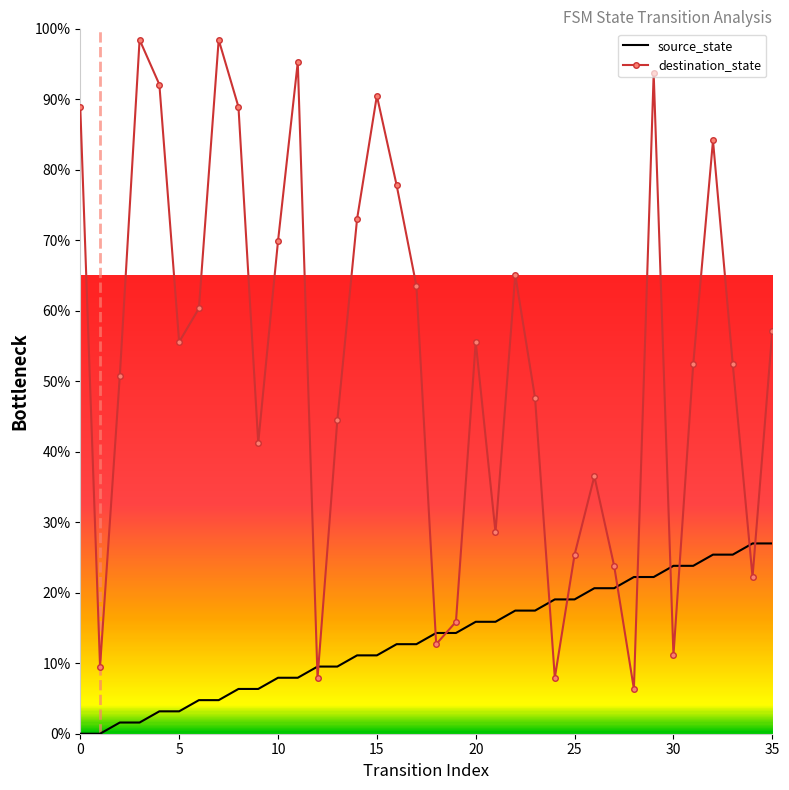

Rank the series by their maximum value, from lowest to highest.

source_state, destination_state